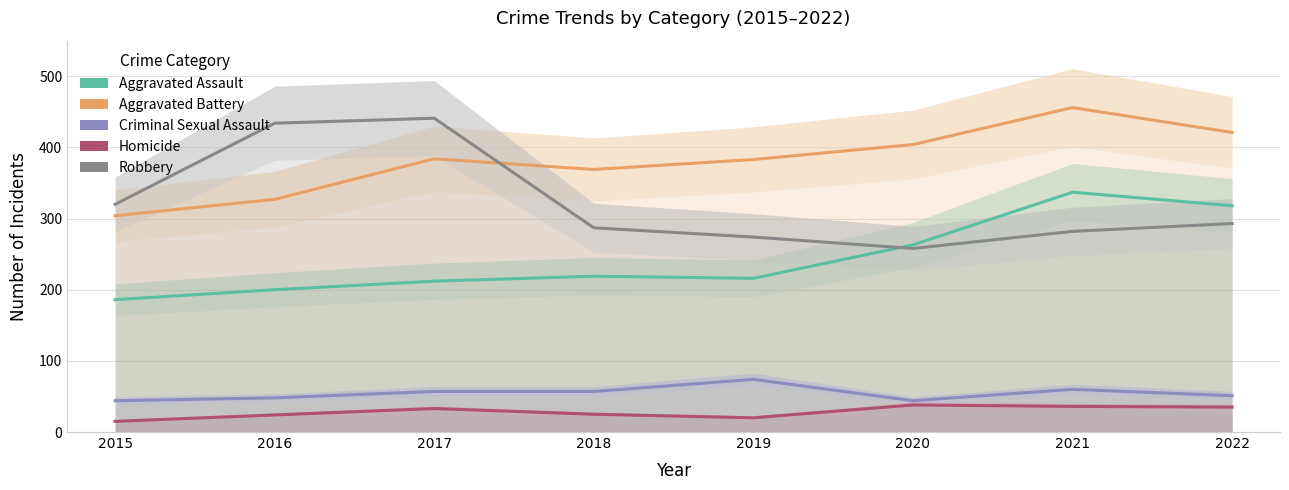

In Aggravated Assault, how many points are higher than both neighbors (excluding endpoints)?

2